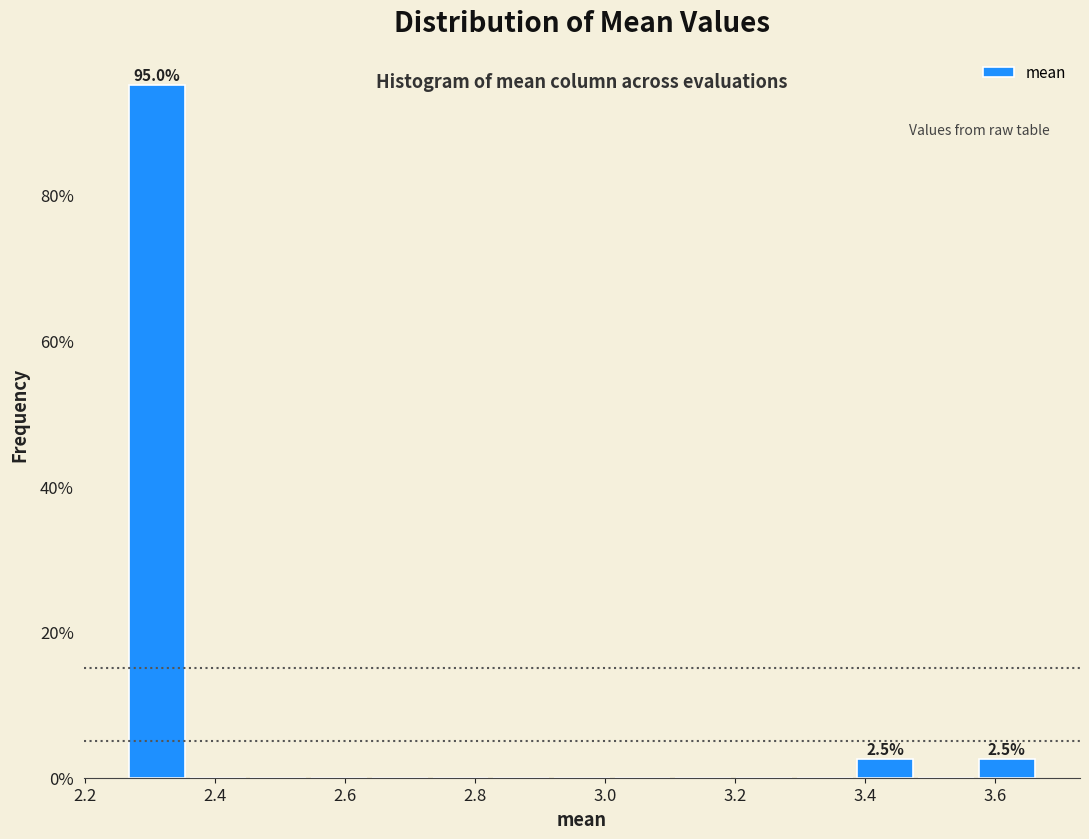

Which range on the x-axis has the tallest bar?

2.26 to 2.36